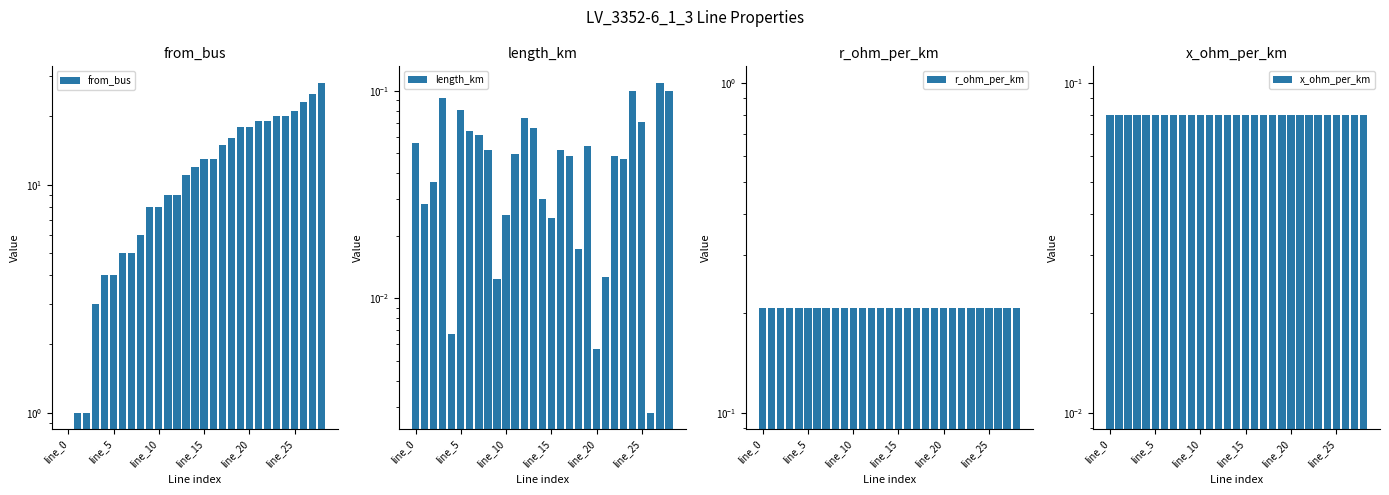

How many data points in from_bus are above 12?

14